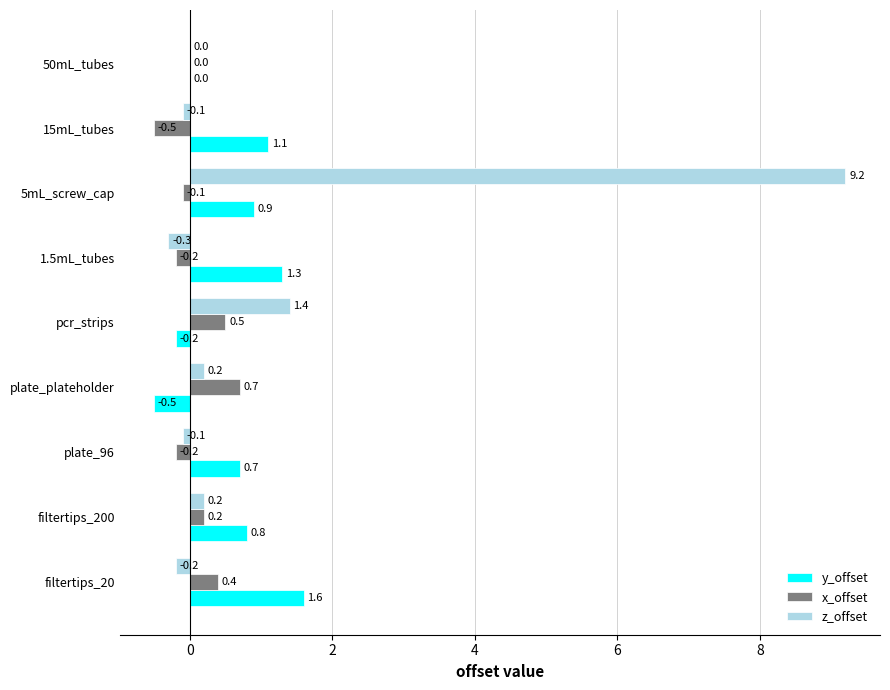

The value of y_offset at filtertips_200 is 1.2. True or false?

False